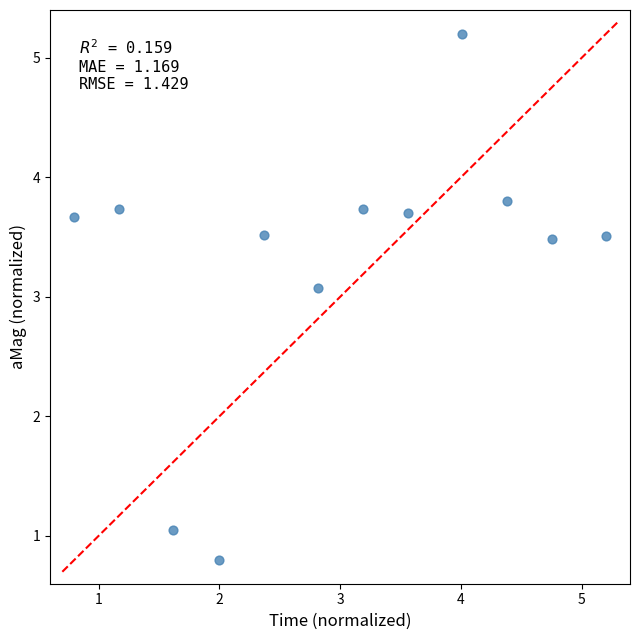

What Y value in the scatter plot is closest to 3?

3.1